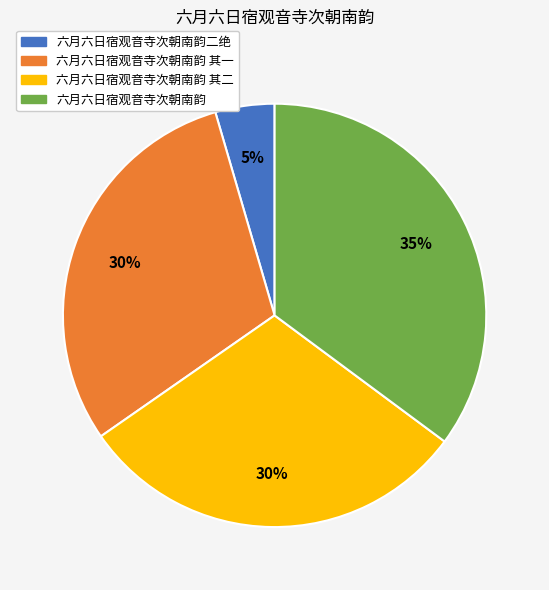

Combined, do 六月六日宿观音寺次朝南韵 and 六月六日宿观音寺次朝南韵 其一 account for over 50%?

Yes